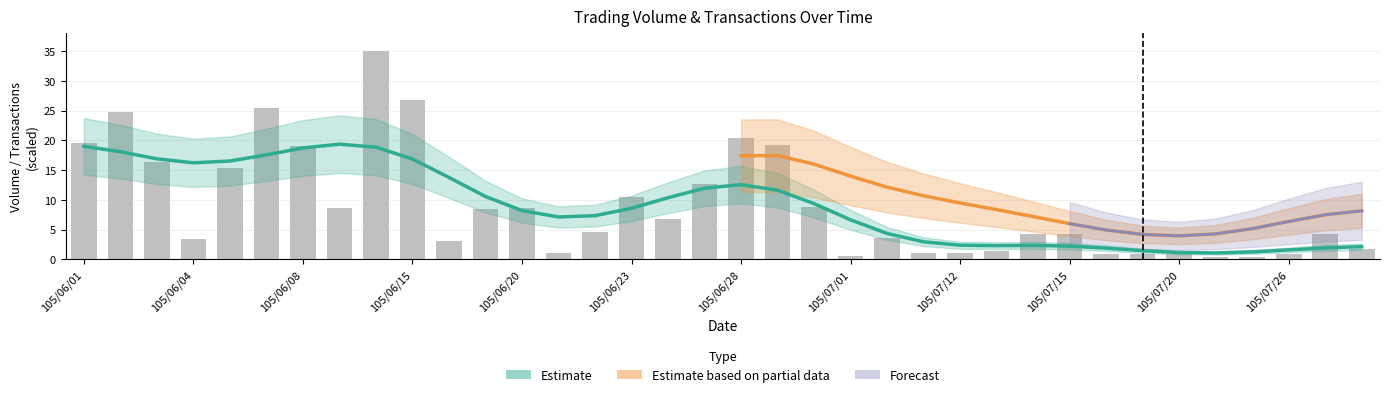

List the labels in order of value, smallest first.

105/07/21, 105/07/22, 105/07/01, 105/07/18, 105/07/19, 105/07/20, 105/07/26, 105/06/21, 105/07/11, 105/07/12, 105/07/13, 105/07/29, 105/06/16, 105/06/04, 105/07/07, 105/07/14, 105/07/15, 105/07/27, 105/06/22, 105/06/24, 105/06/17, 105/06/13, 105/06/20, 105/06/30, 105/06/23, 105/06/27, 105/06/06, 105/06/03, 105/06/08, 105/06/29, 105/06/01, 105/06/28, 105/06/02, 105/06/07, 105/06/15, 105/06/14